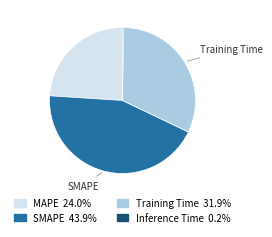

Is there any slice that represents more than half of the pie?

No